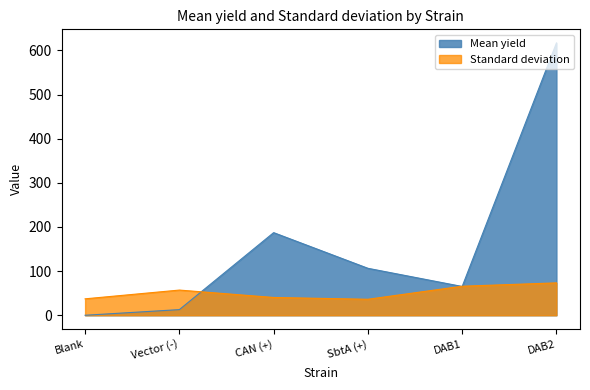

The value of Standard deviation at Blank is 37.2. True or false?

True